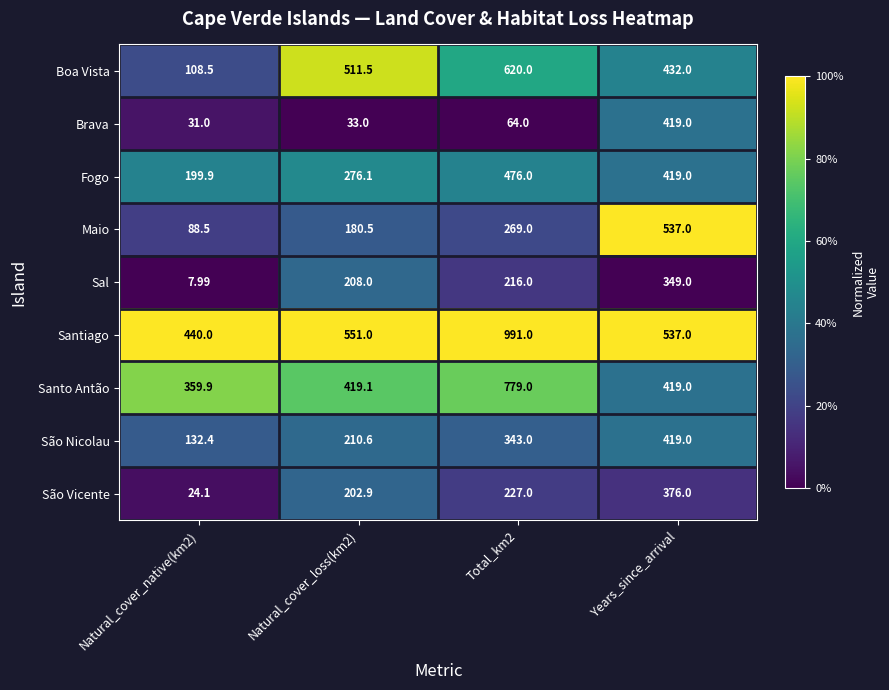

Rank the series at Natural_cover_native(km2) from lowest to highest value.

Sal, São Vicente, Brava, Maio, Boa Vista, São Nicolau, Fogo, Santo Antão, Santiago